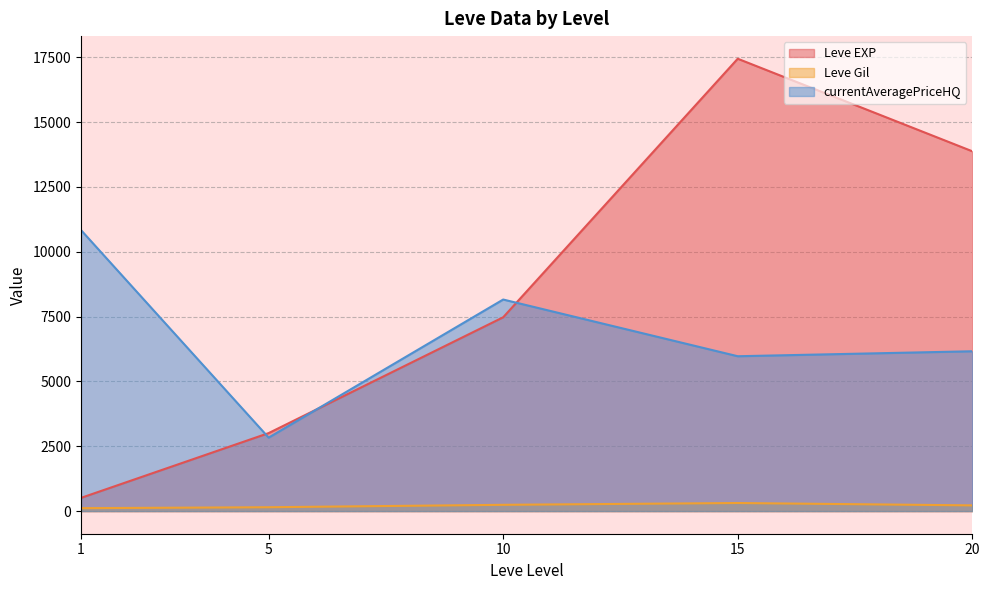

List the series in order of their peak value, highest first.

Leve EXP, currentAveragePriceHQ, Leve Gil